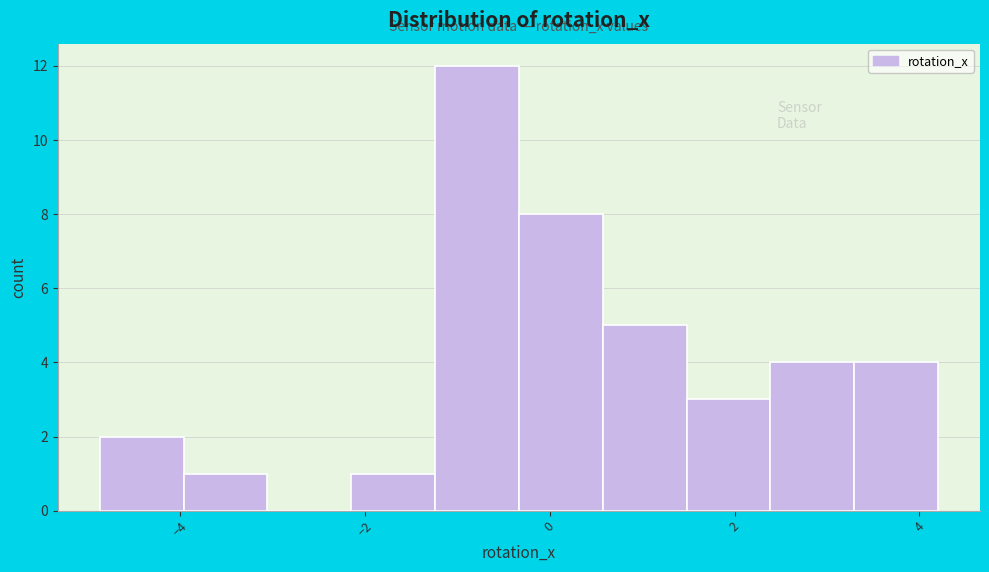

Reading left to right, transcribe this chart: for each bar, give the range it covers on the x-axis and its height. Neither the bar edges nor the heights are printed on the chart, so give them approximately, as read against the axes.

-4.8 to -4.0: 2
-4.0 to -3.0: 1
-3.0 to -2.2: 0
-2.2 to -1.2: 1
-1.2 to -0.4: 12
-0.4 to 0.6: 8
0.6 to 1.4: 5
1.4 to 2.4: 3
2.4 to 3.2: 4
3.2 to 4.2: 4